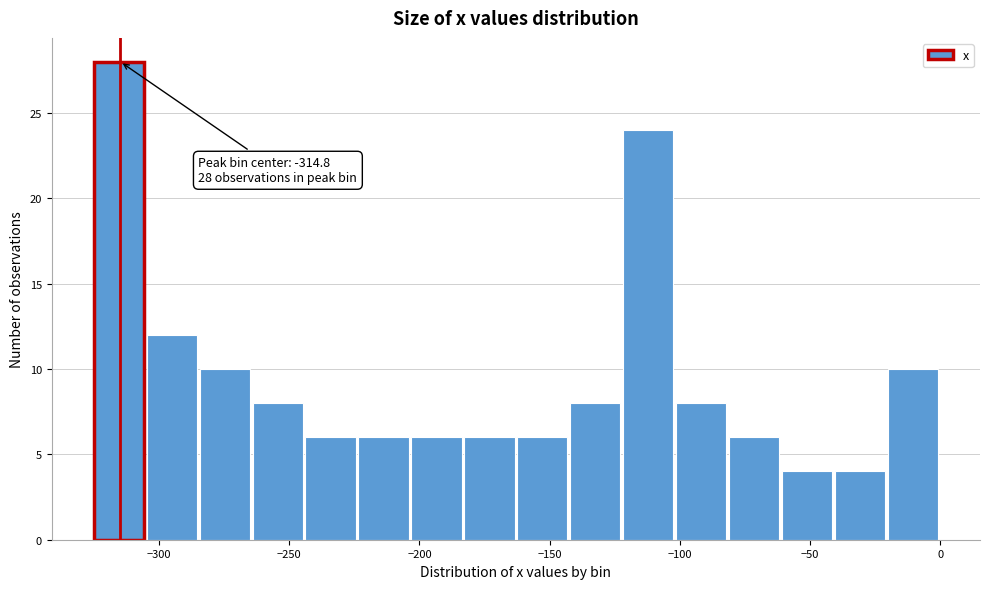

Over which range of the x-axis is the bar tallest?

-325 to -305